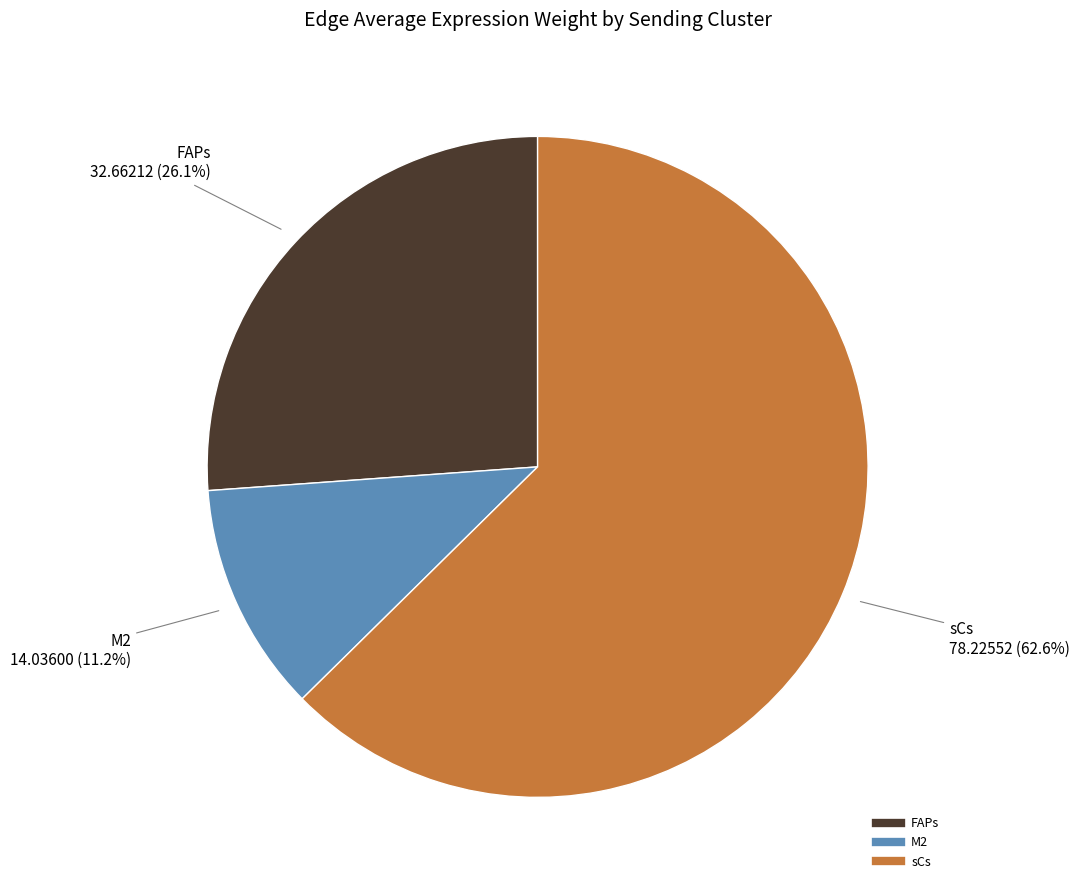

Which category accounts for the majority?

sCs